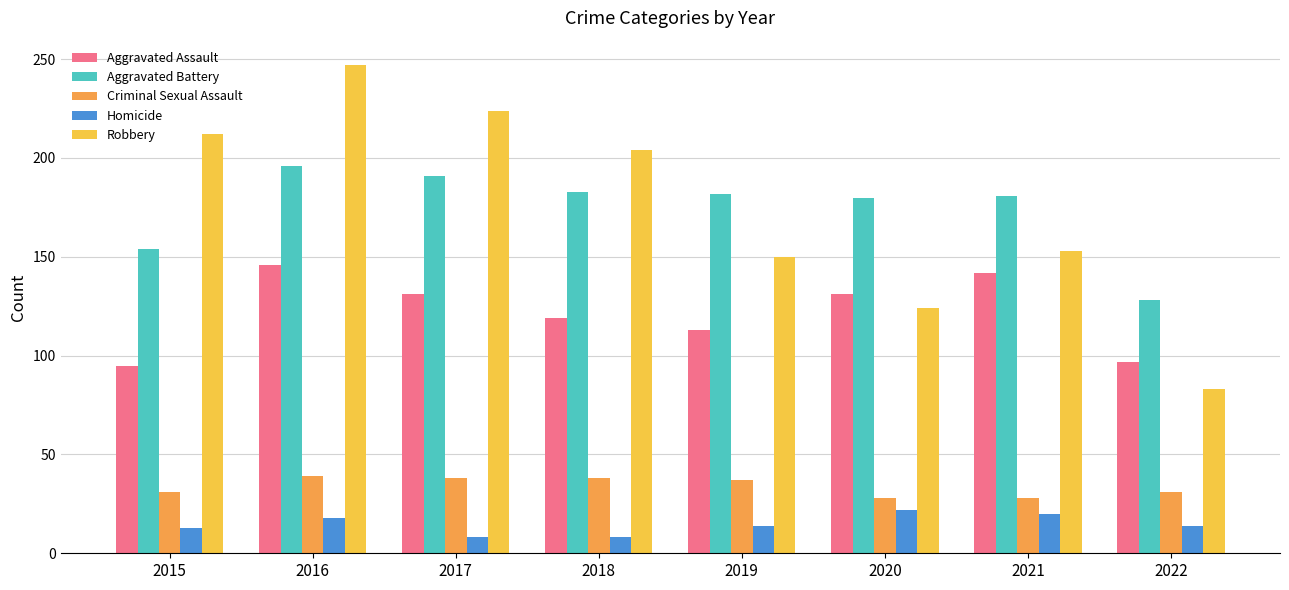

Is it true that Aggravated Battery equals 69 at 2020?

False